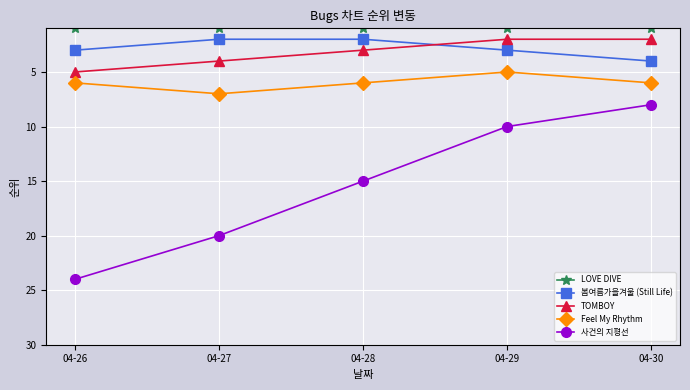

Does the chart have visible grid lines?

Yes